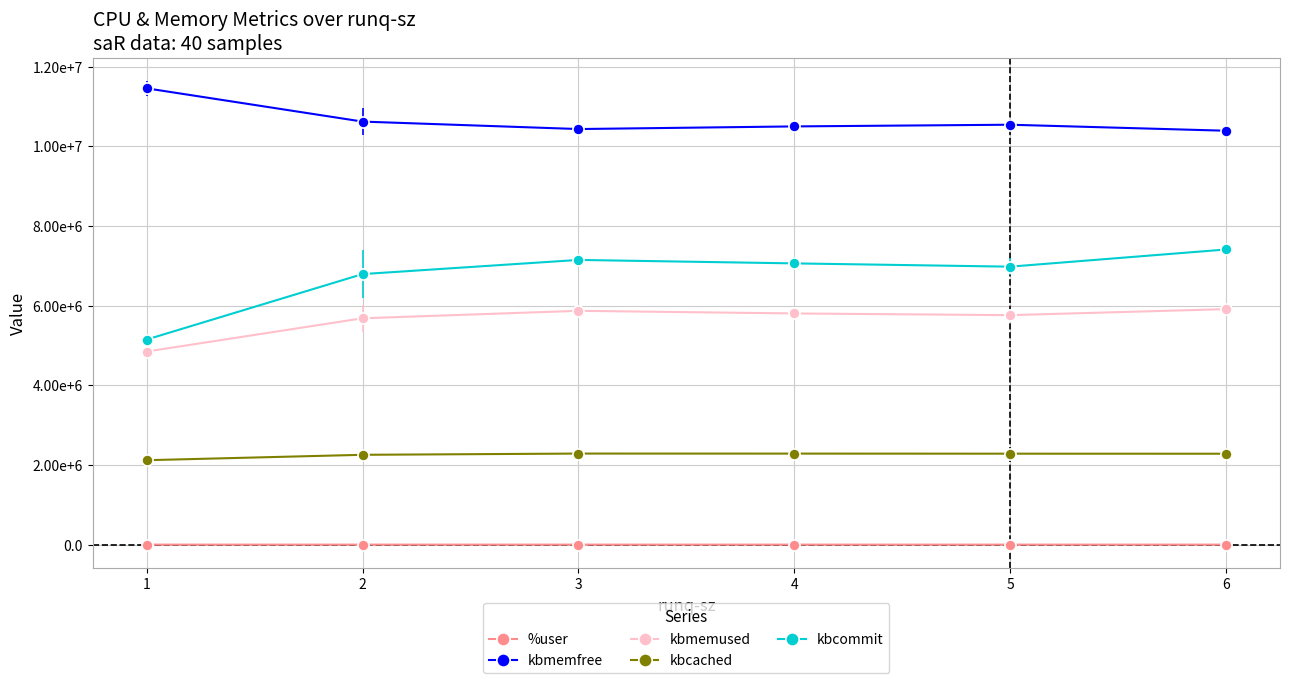

True or false: kbmemused has a value of 5782892.0 at 4.

True